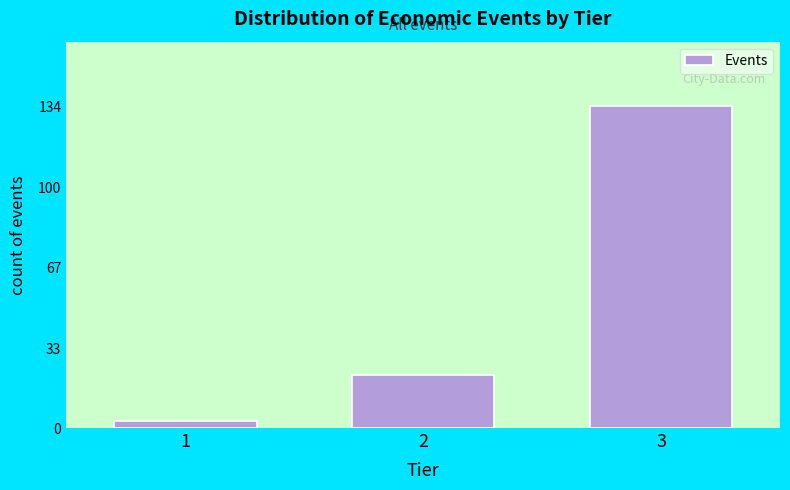

Reading left to right, what are all the values shown in this chart?

3	22	134